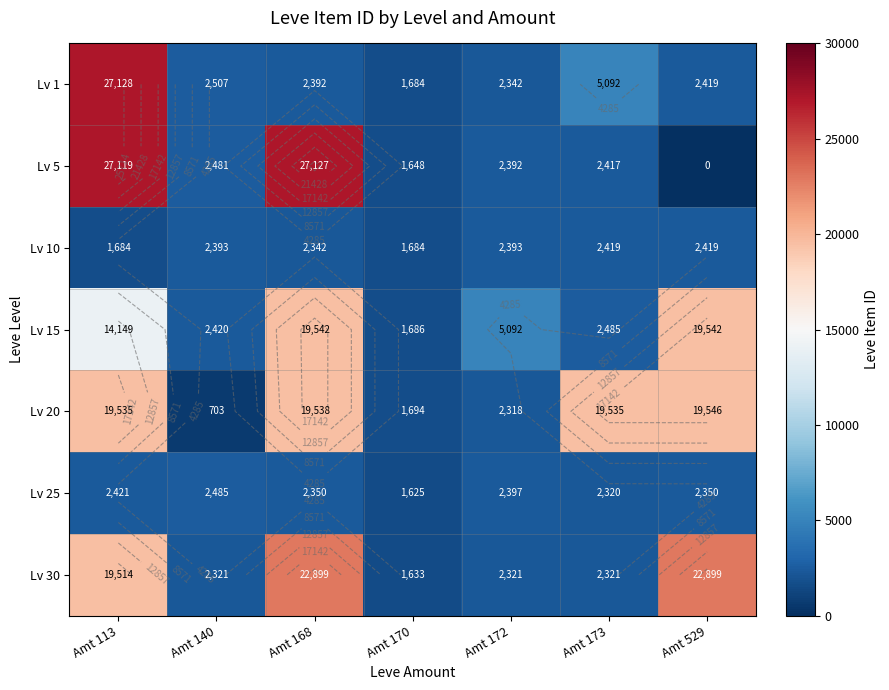

What is the approximate value of Lv 5 at Amt 168, to the nearest 100?

27100